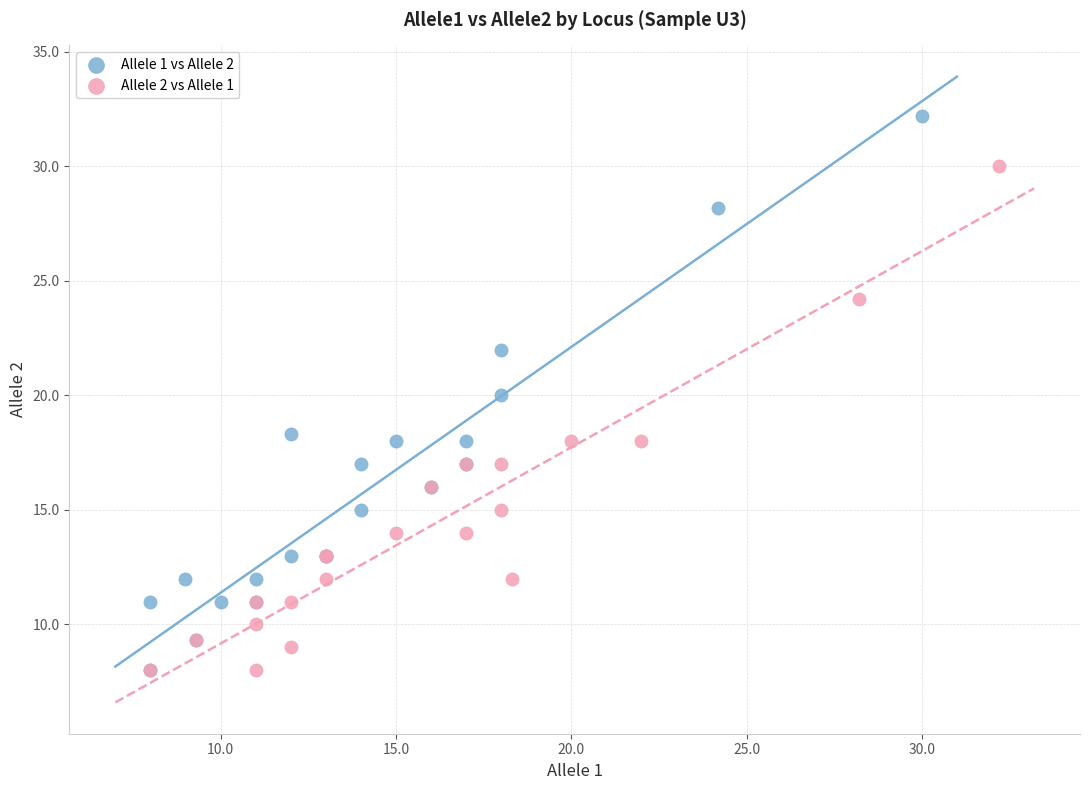

Which series has the largest Y range (max minus min)?

Allele 1 vs Allele 2